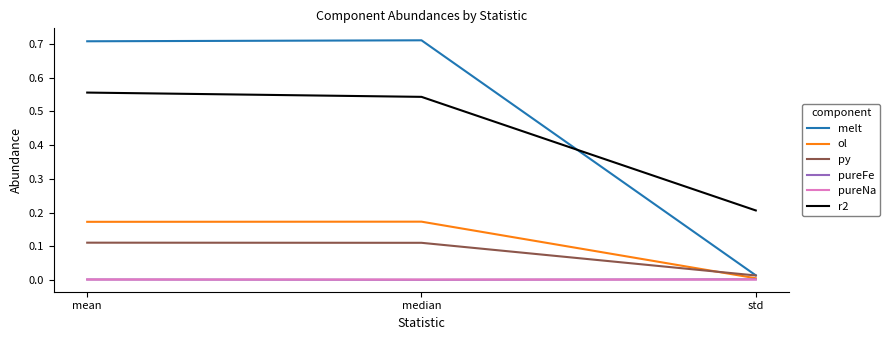

Which series has the largest total across all categories?

melt